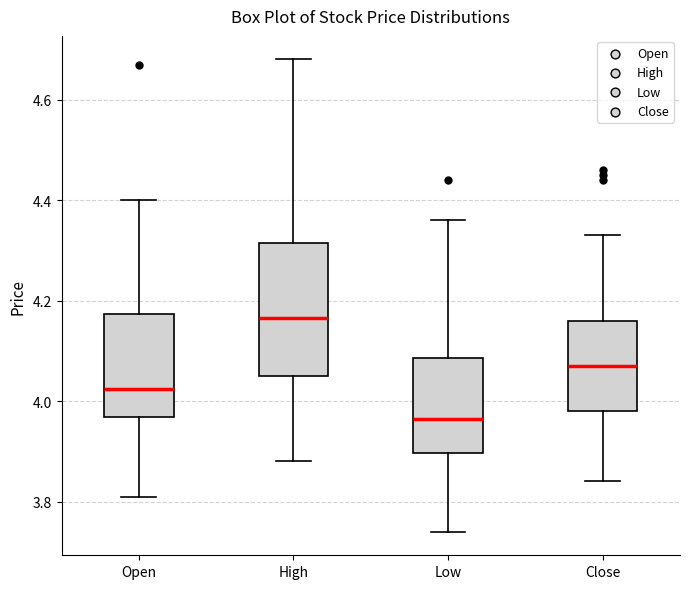

Reading left to right, transcribe this box plot: for each box, give where its median line is, the range the box spans, and where its two whiskers end, as read against the y-axis. The values are not printed on the chart, so give them approximately, as read against the axis.

Open: median 4.02, box 3.96 to 4.18, whiskers 3.82 to 4.40
High: median 4.16, box 4.06 to 4.32, whiskers 3.88 to 4.68
Low: median 3.96, box 3.90 to 4.08, whiskers 3.74 to 4.36
Close: median 4.08, box 3.98 to 4.16, whiskers 3.84 to 4.34